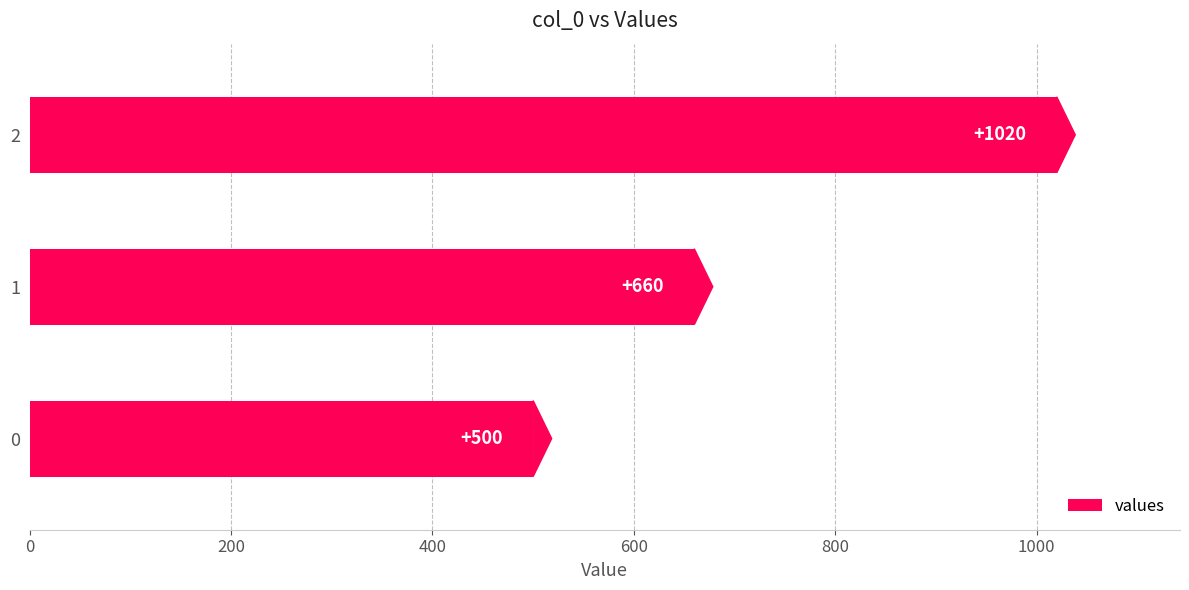

True or false: the data shows 1020 at 2.

True